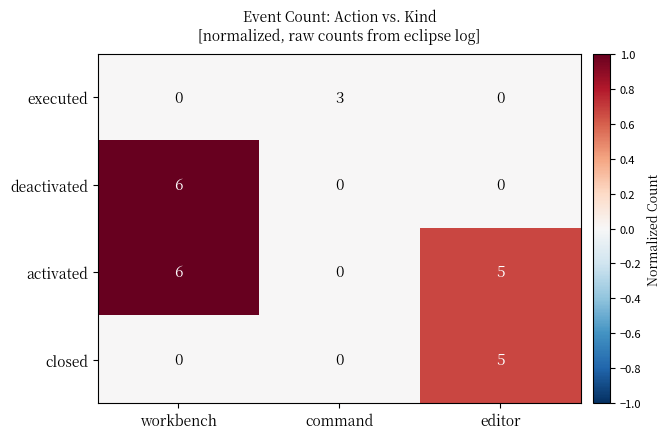

Reading left to right, list all the values displayed in this chart.

executed: 0	3	0
deactivated: 6	0	0
activated: 6	0	5
closed: 0	0	5